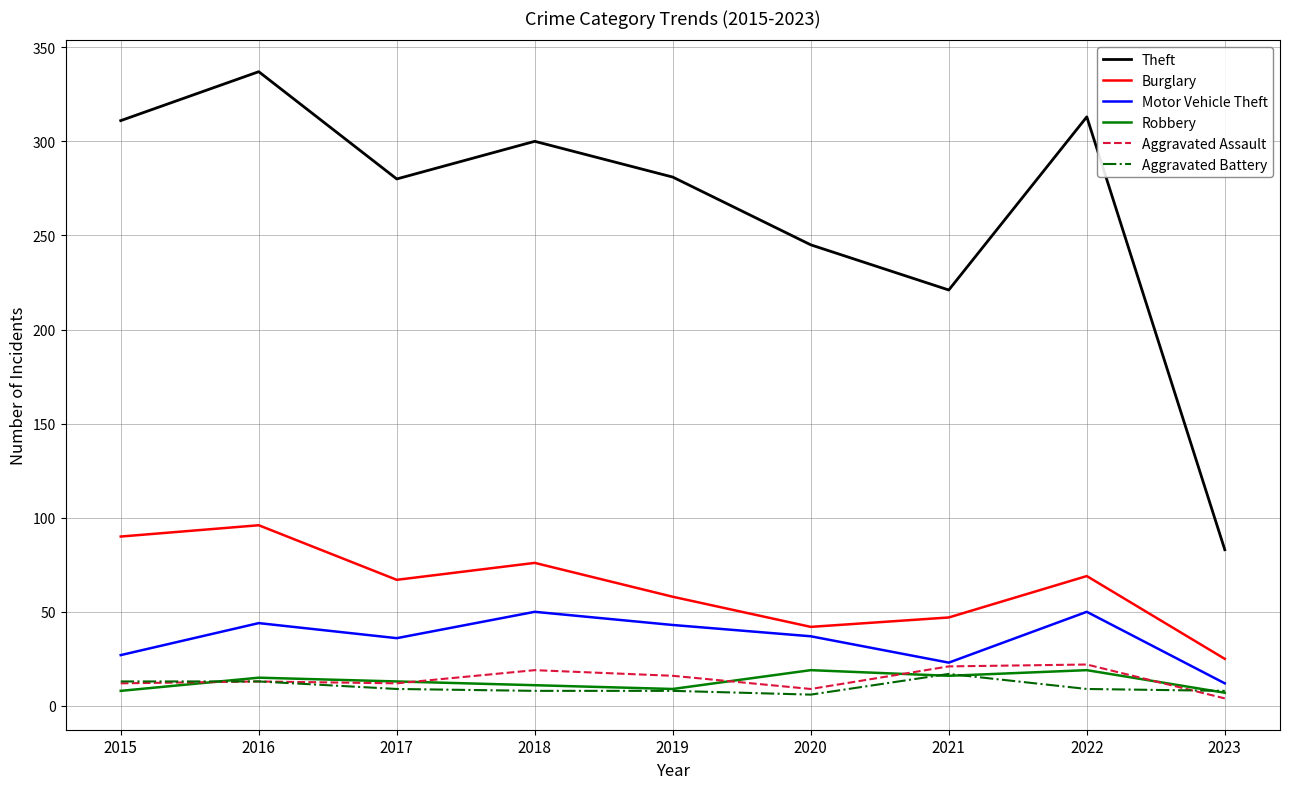

Is the value of Robbery at 2023 greater than the value of Burglary at 2017?

No